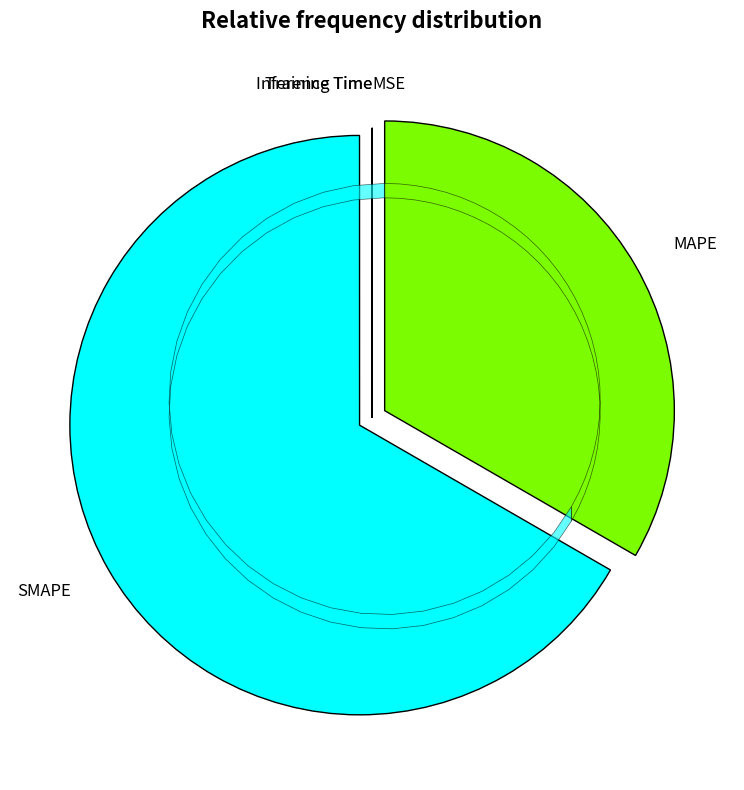

Which category has the biggest portion of the pie?

SMAPE